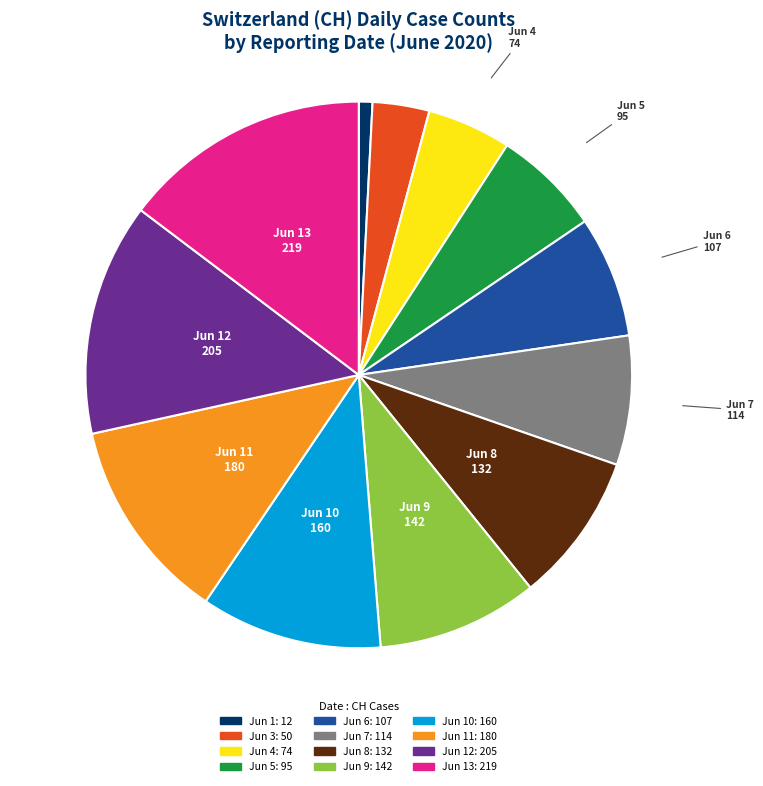

Which has a higher value, Jun 10 or Jun 3?

Jun 10